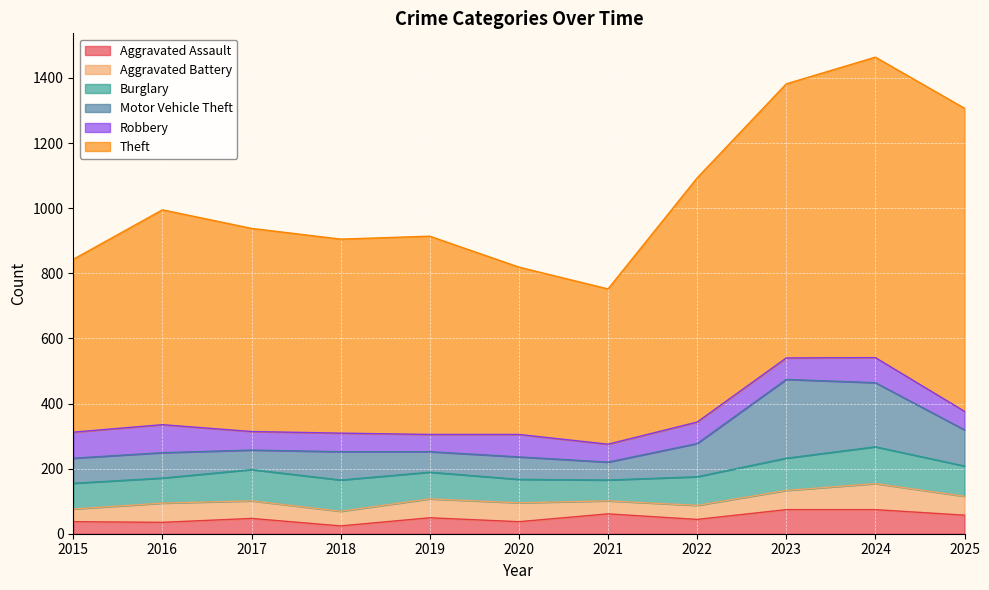

Rank the series by their maximum value, from highest to lowest.

Theft, Motor Vehicle Theft, Burglary, Robbery, Aggravated Battery, Aggravated Assault